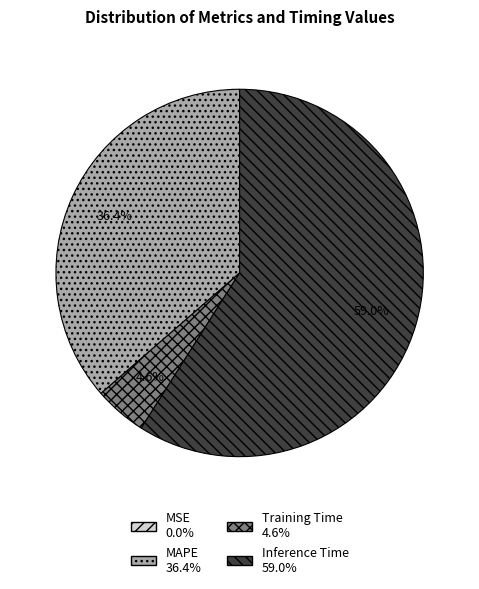

Is Inference Time the majority of the pie?

Yes